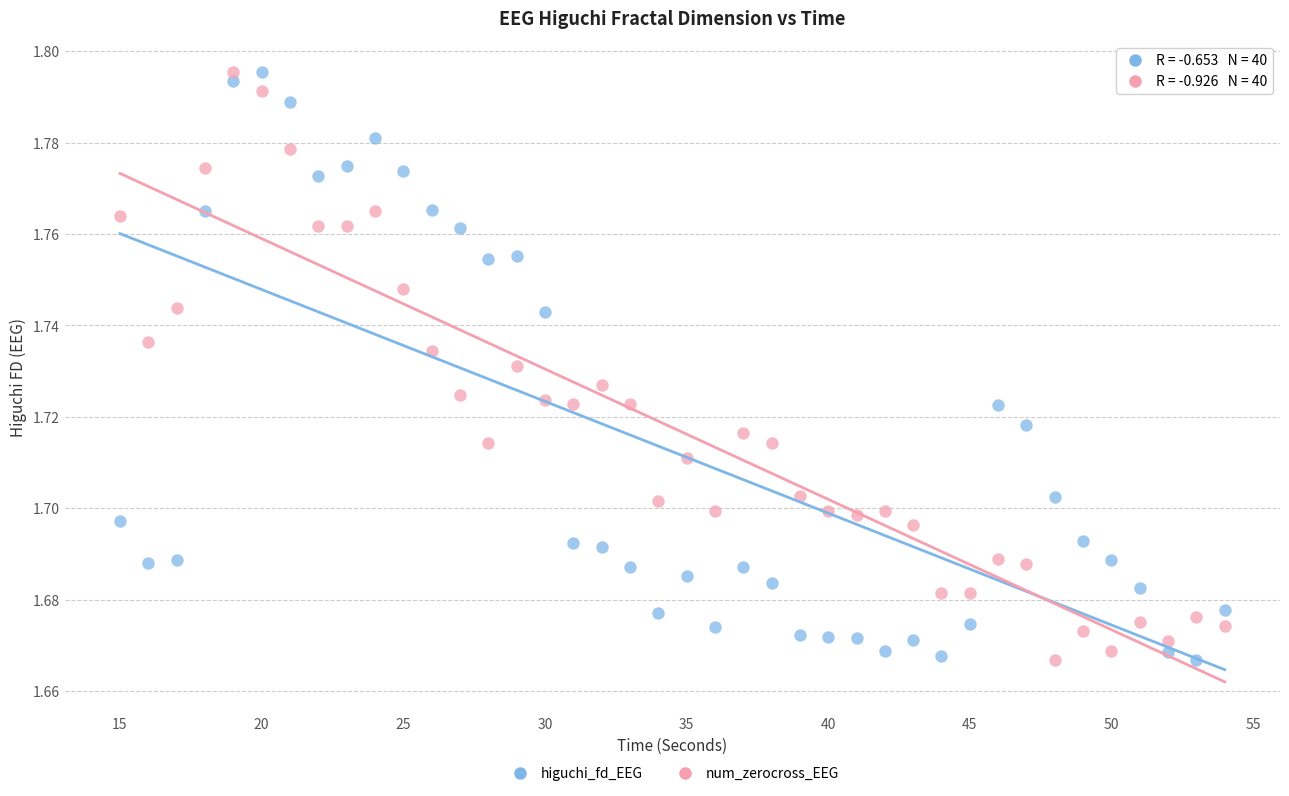

What is the X range (max minus min) for the scatter plot?

39.0